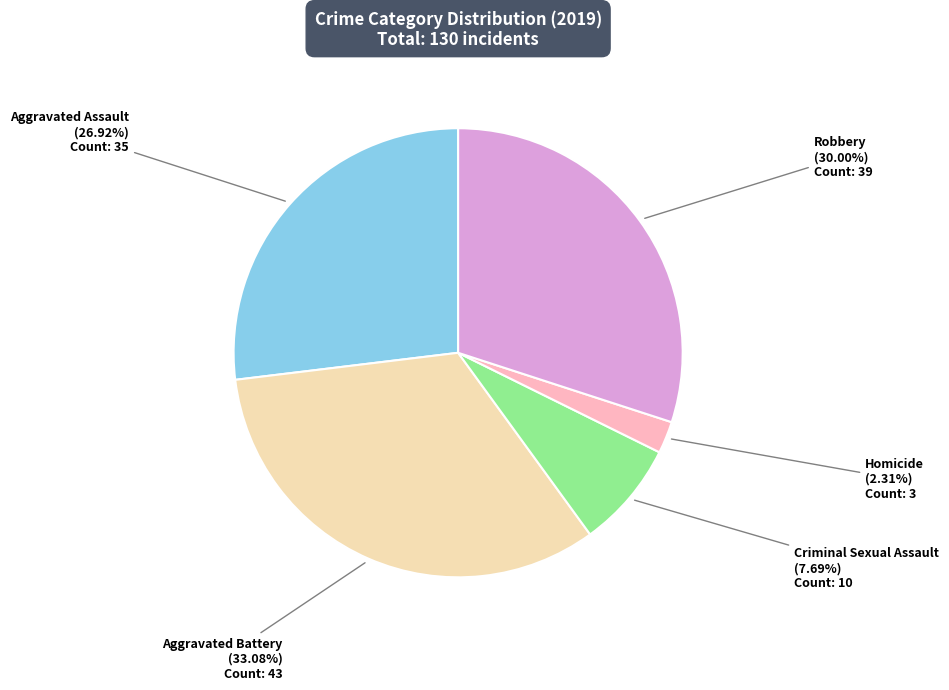

To the nearest percent, what is the average slice percentage?

20%